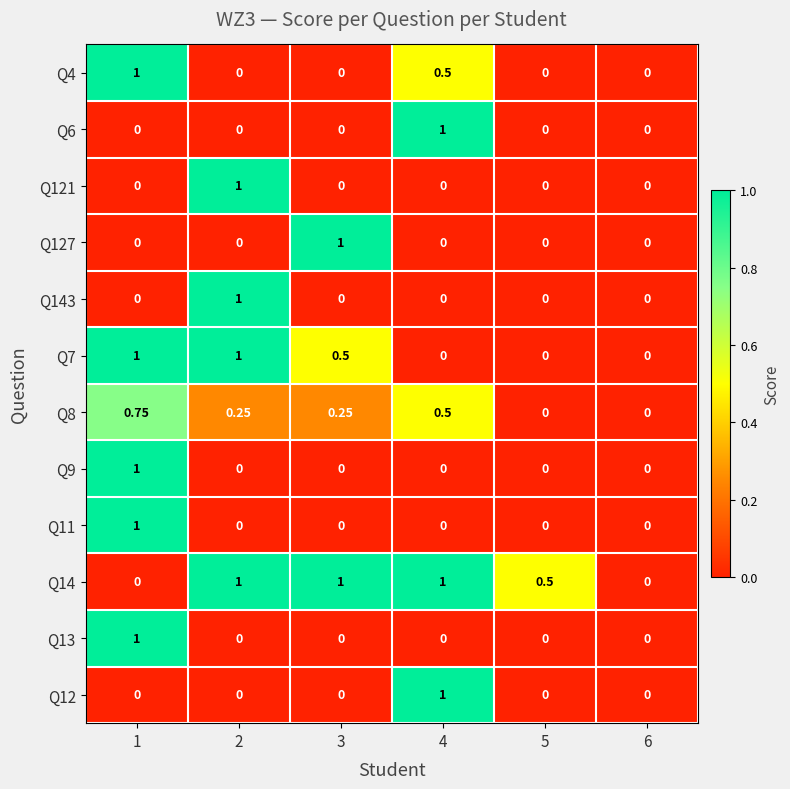

What is the spread (max minus min) of values at 5?

0.5